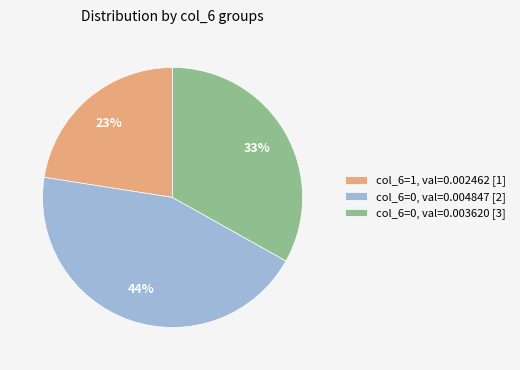

Do col_6=1, val=0.002462 [1] and col_6=0, val=0.004847 [2] together represent more than half of the pie?

Yes